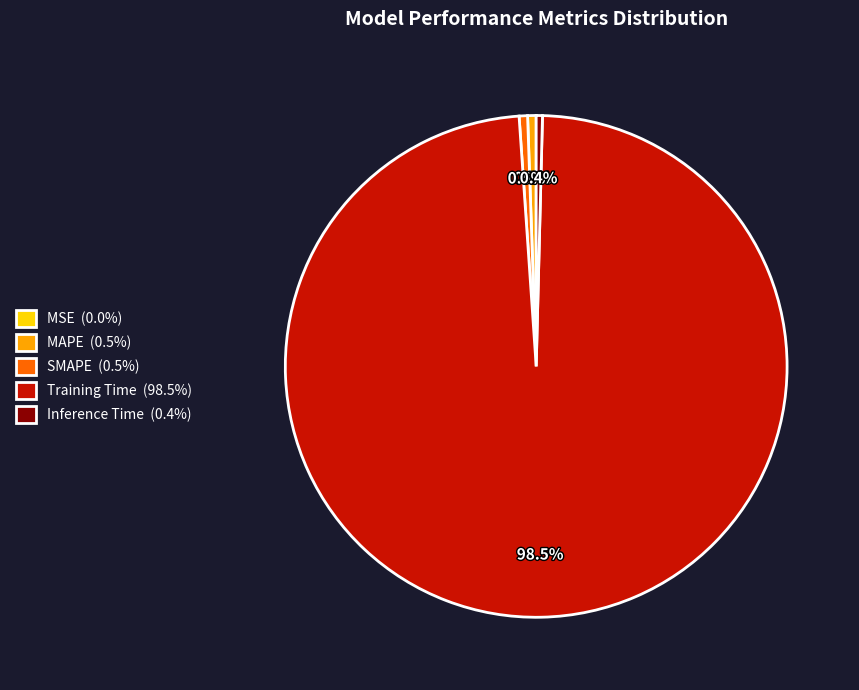

Is Training Time (98.5%) the majority of the pie?

Yes